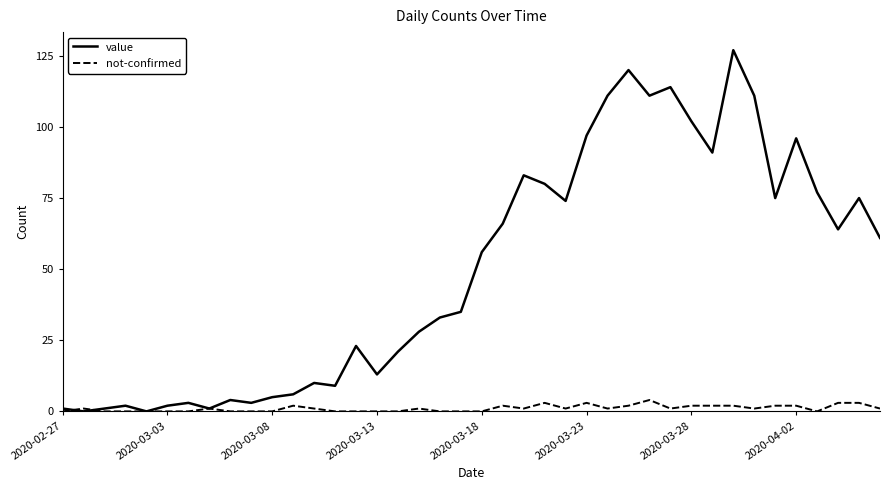

List the series in order of their overall mean, lowest first.

not-confirmed, value